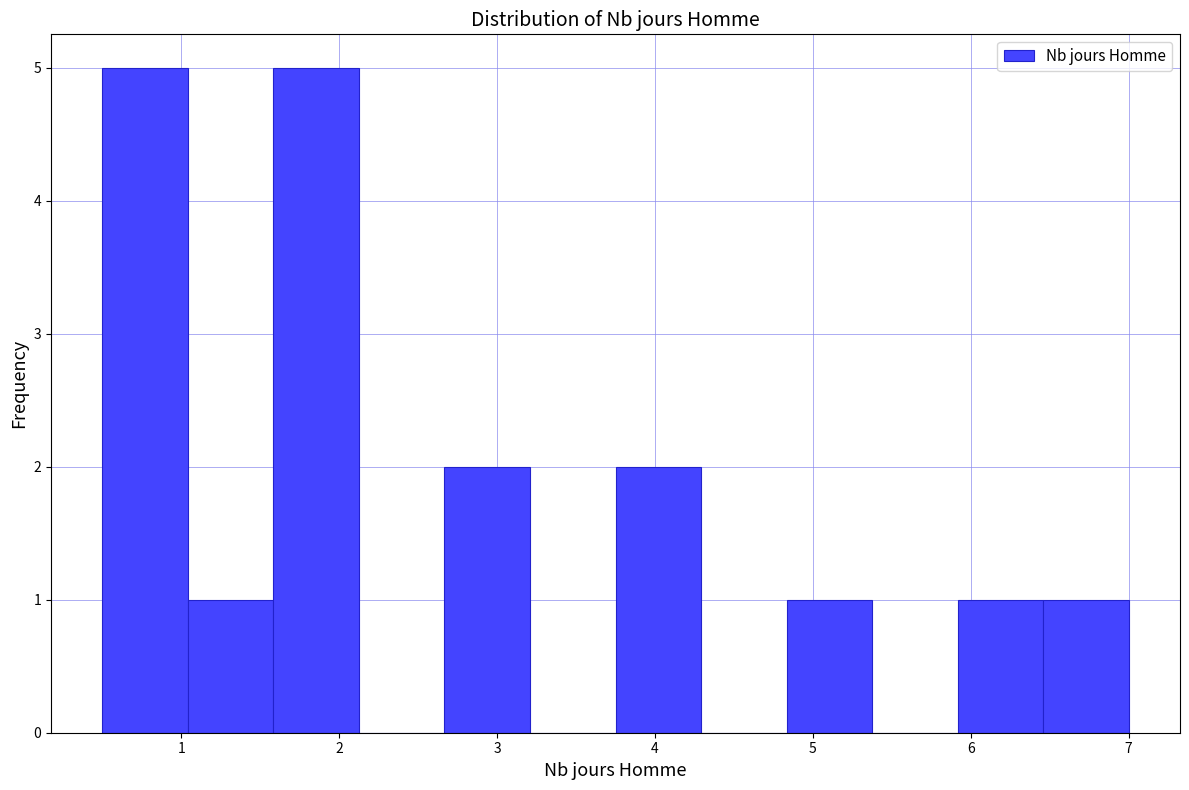

Reading left to right, list every bar in this chart as the range it spans on the x-axis followed by its height. Neither the bar edges nor the heights are printed on the chart, so give them approximately, as read against the axes.

0.5 to 1.0: 5
1.0 to 1.6: 1
1.6 to 2.1: 5
2.1 to 2.7: 0
2.7 to 3.2: 2
3.2 to 3.8: 0
3.8 to 4.3: 2
4.3 to 4.8: 0
4.8 to 5.4: 1
5.4 to 5.9: 0
5.9 to 6.5: 1
6.5 to 7.0: 1